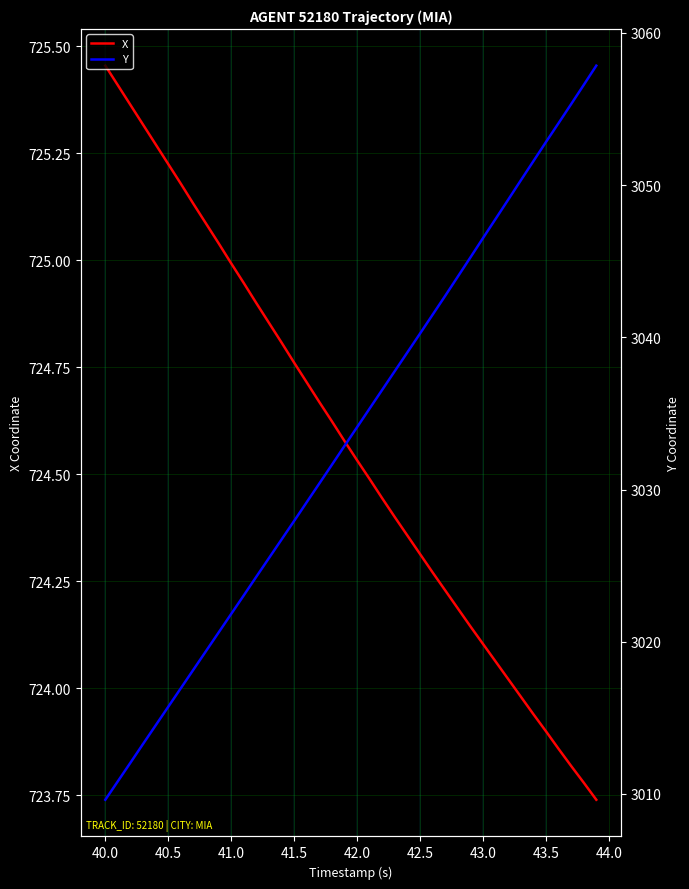

At which label does X first exceed 724?

40.0